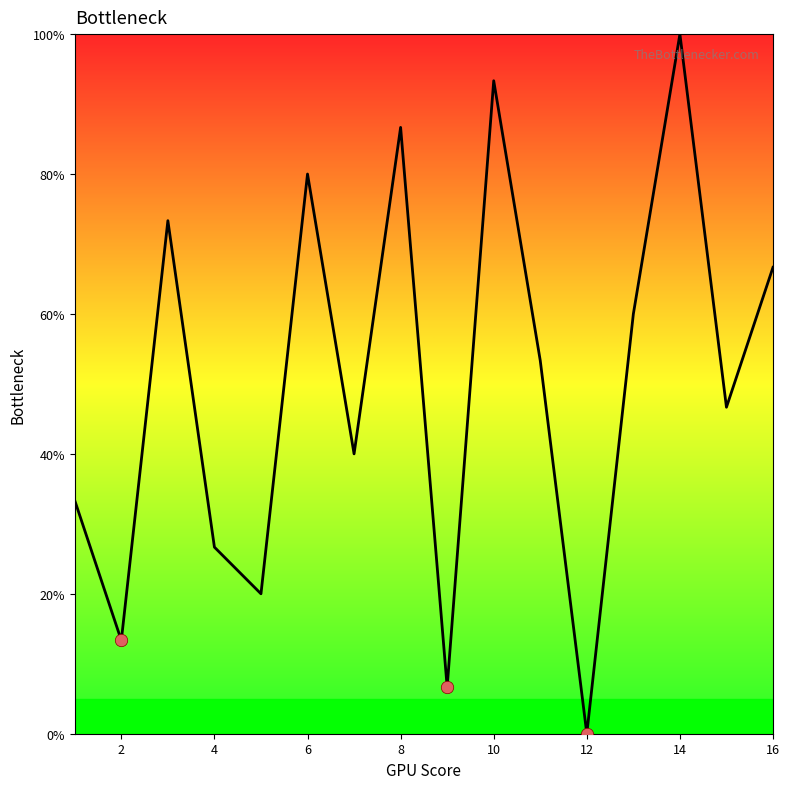

What is the difference between the maximum and minimum values?

100.0